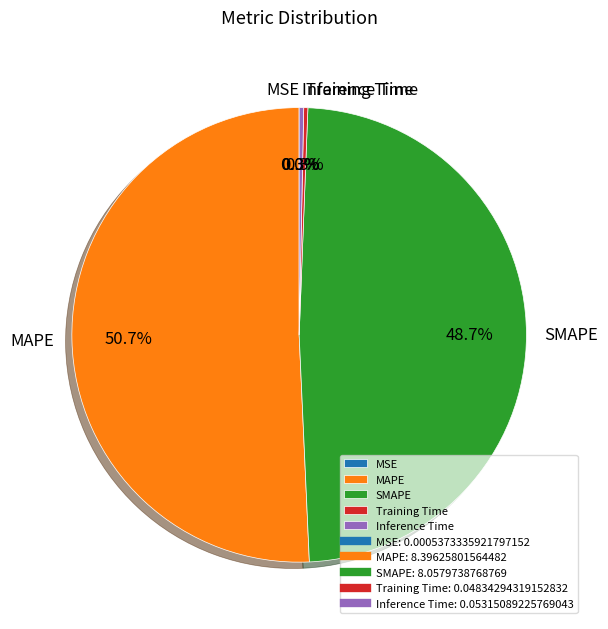

Which slice represents more than half of the pie?

MAPE